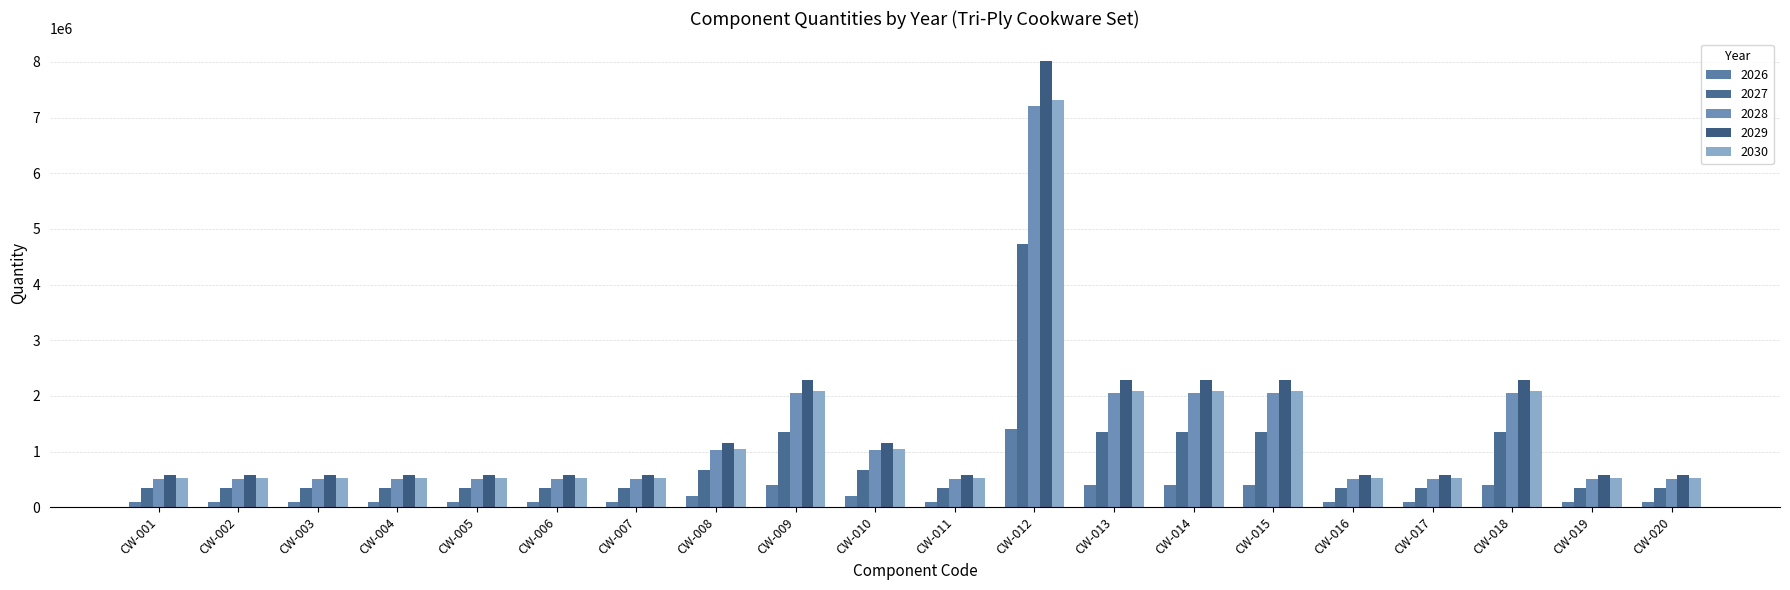

Rank the series by their maximum value, from lowest to highest.

2026, 2027, 2028, 2030, 2029